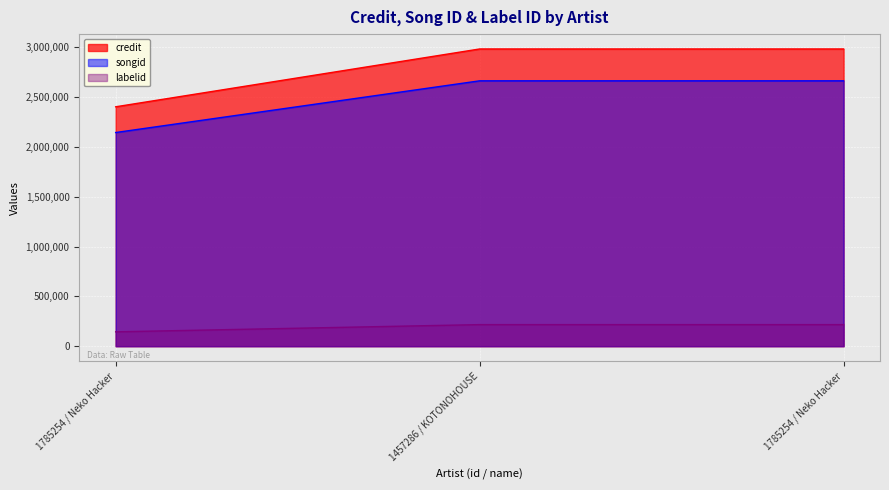

Is the value of labelid at 1785254 / Neko Hacker greater than the value of credit at 1785254 / Neko Hacker?

No